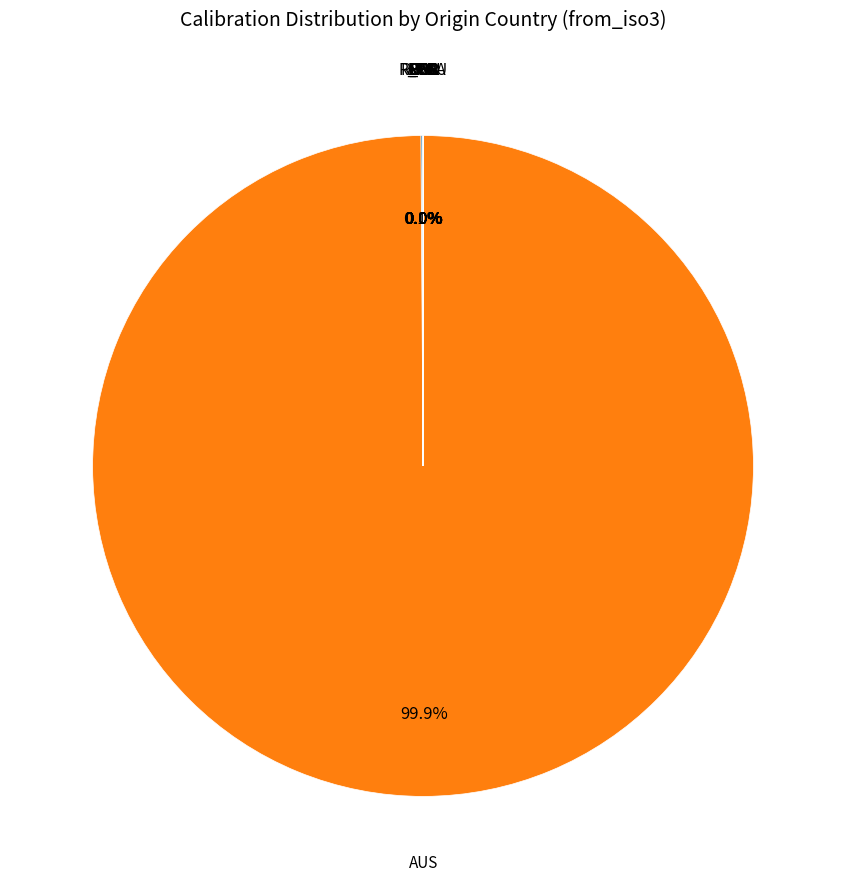

Is there any slice that represents more than half of the pie?

Yes